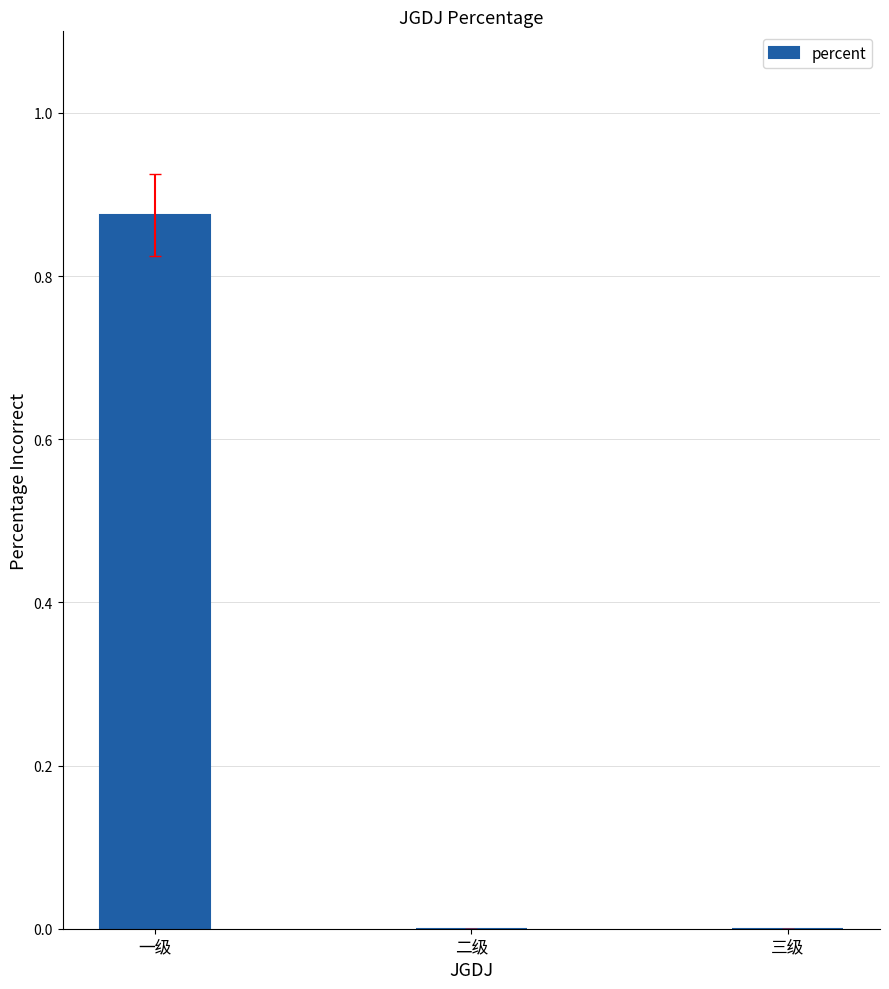

Count the values in the range 0 to 1.

3